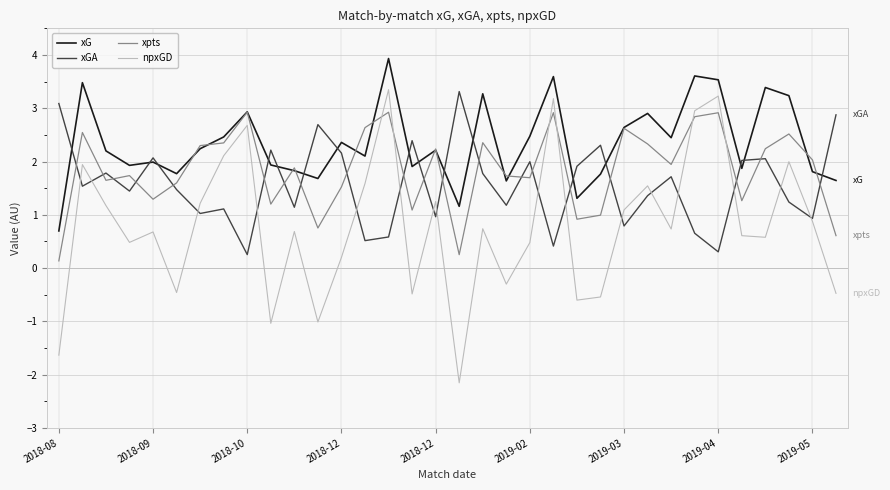

Rank the series by their average value, from highest to lowest.

xG, xpts, xGA, npxGD